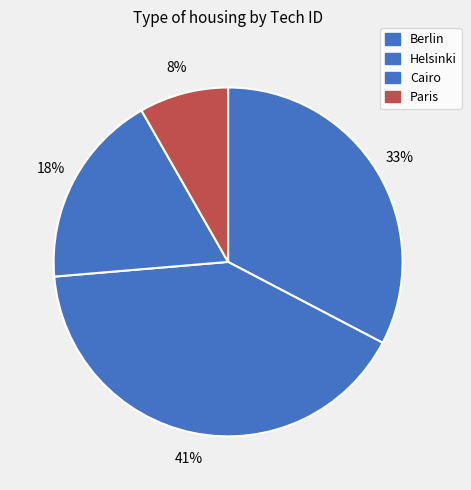

To the nearest percent, what portion does Paris represent?

8%